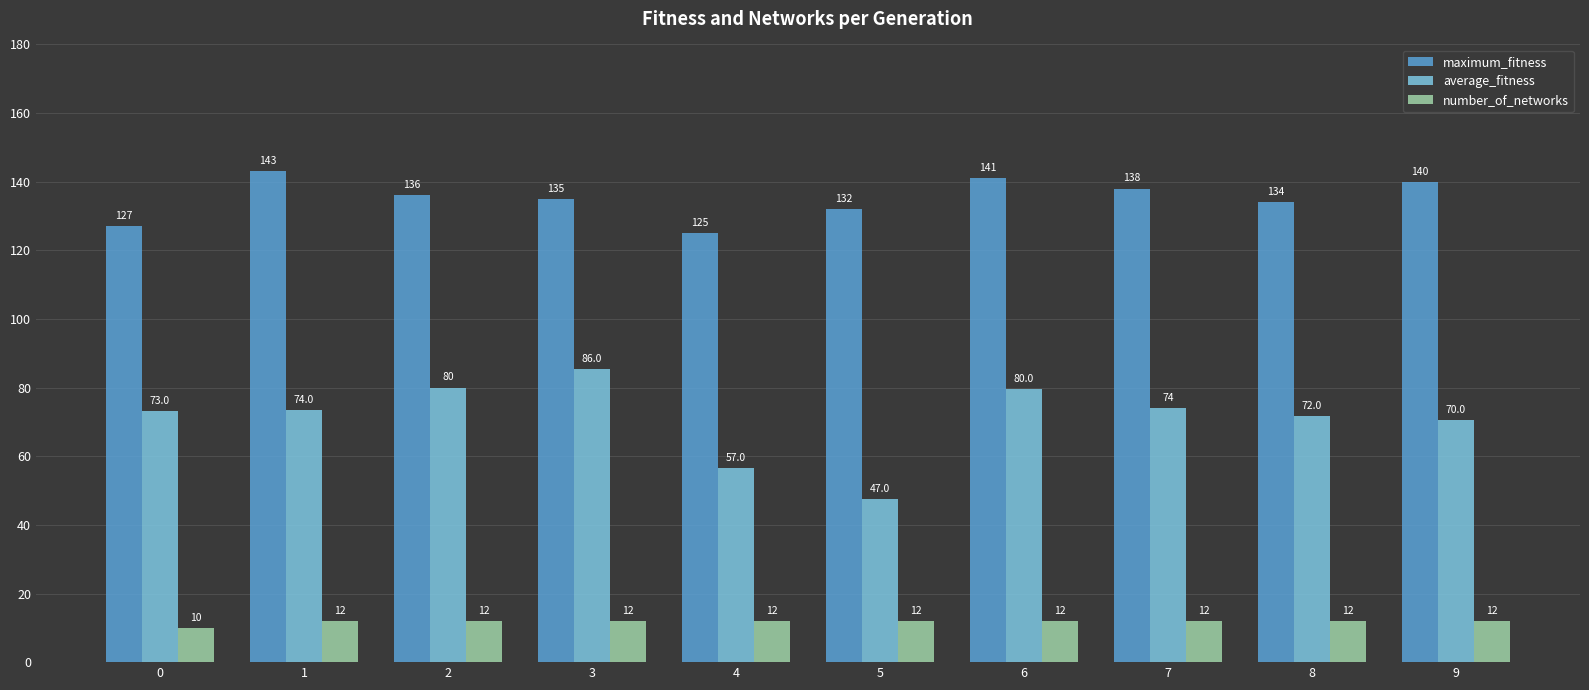

What is the difference between the maximum and minimum values in the maximum_fitness series?

18.0